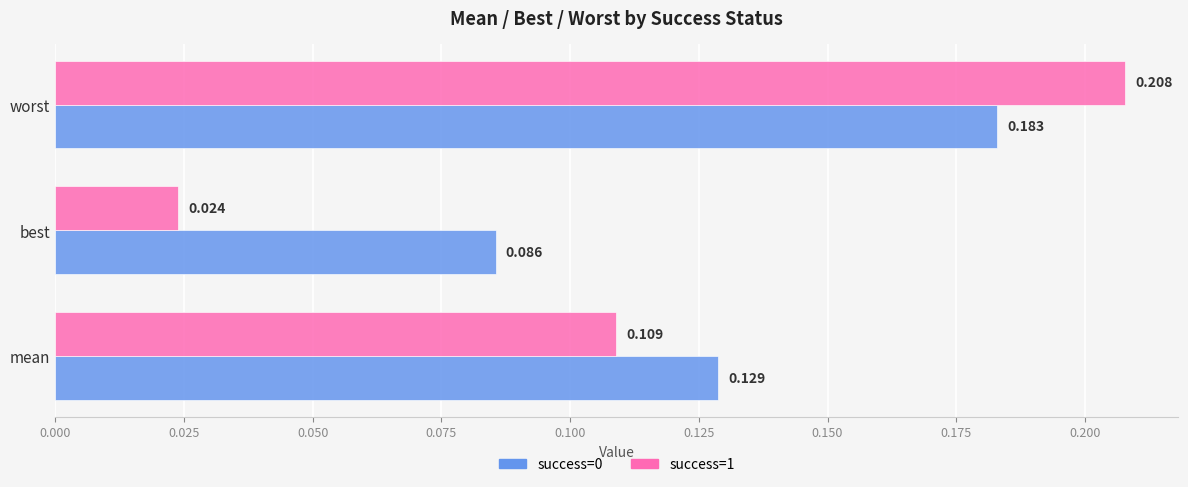

Which category has the lowest value across all series?

best